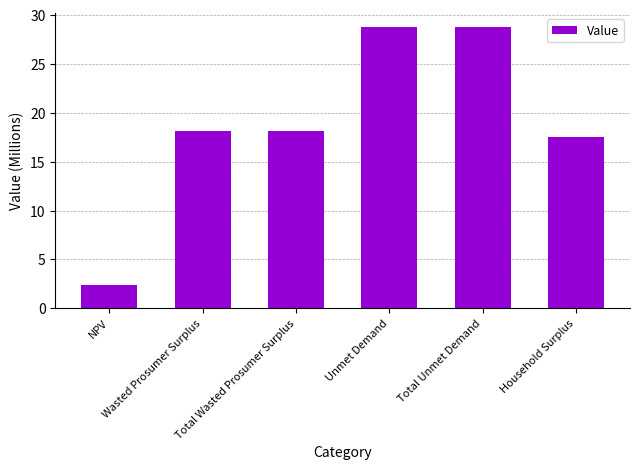

What is the maximum value shown in the chart?

28.8